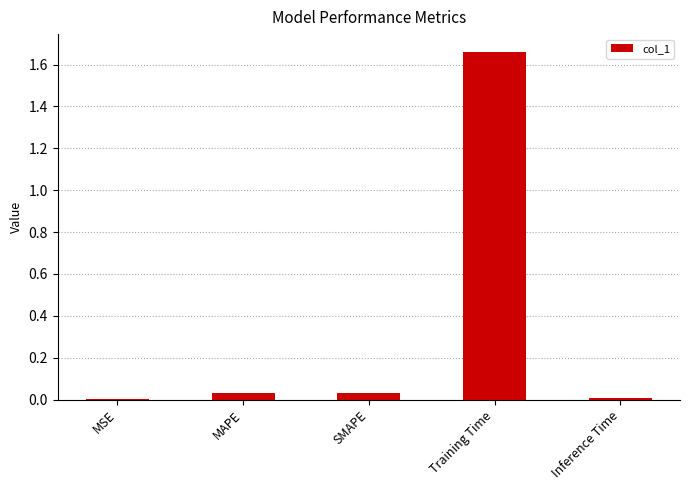

Are the bars grouped side by side (vs. stacked)?

No